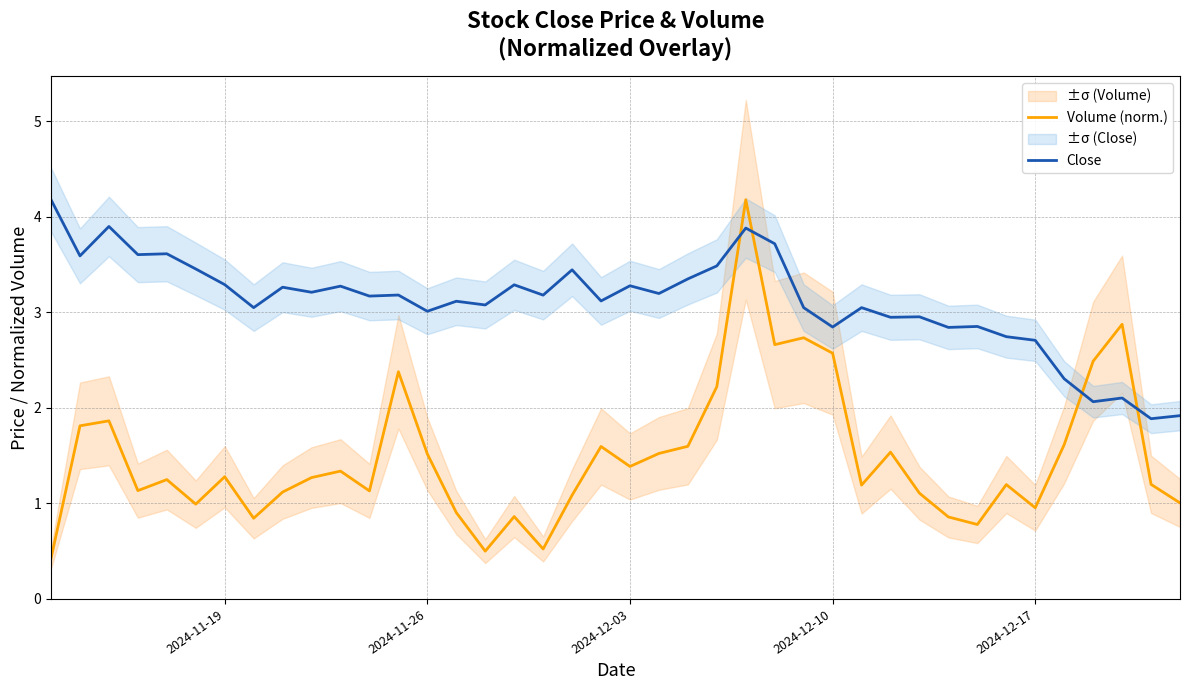

Which series has the largest total across all categories?

Close